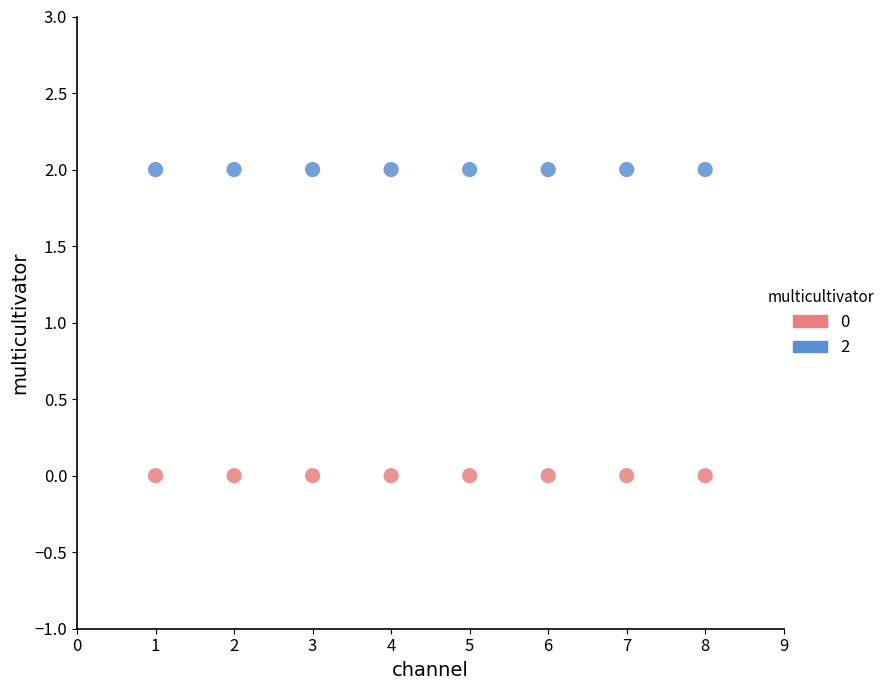

What are all the series names shown in the legend?

0, 2